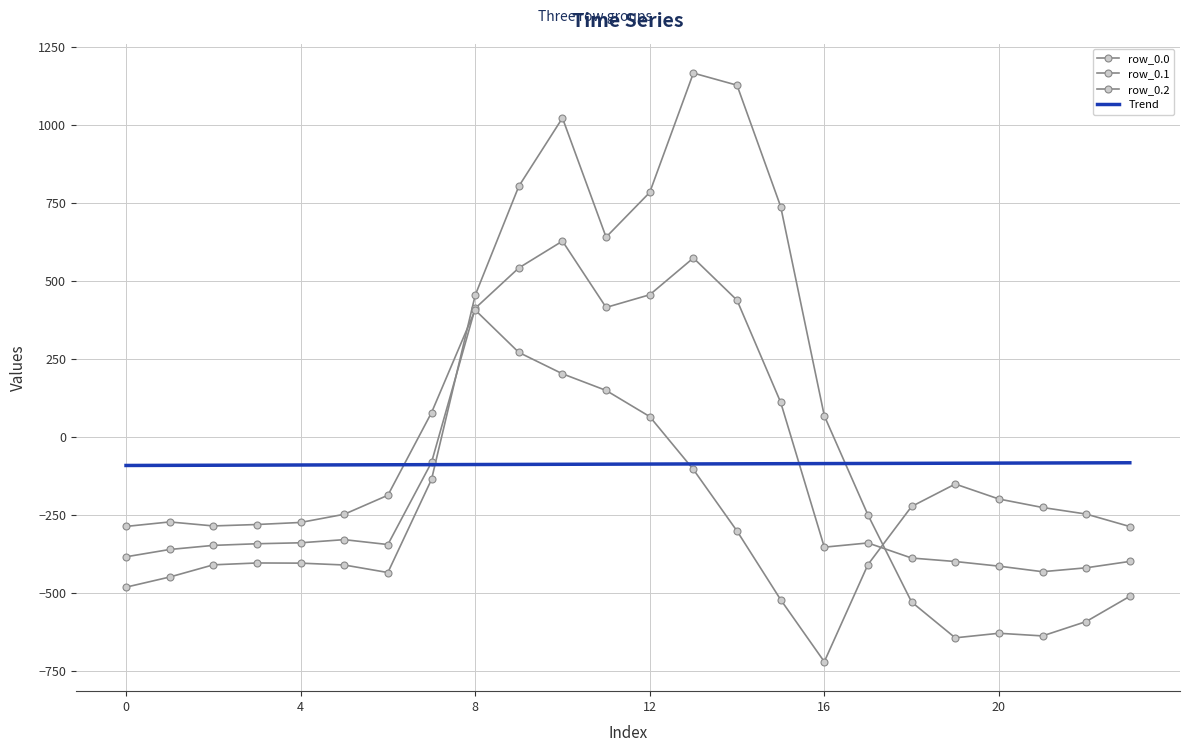

What is the greatest value displayed?

1167.2